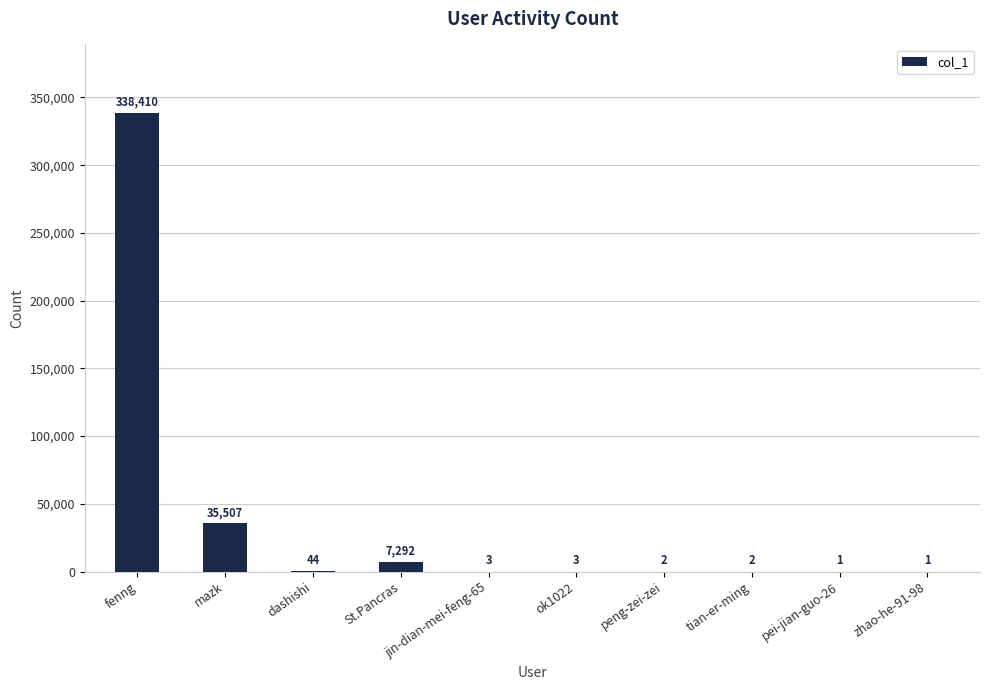

How many distinct data groups are displayed?

1